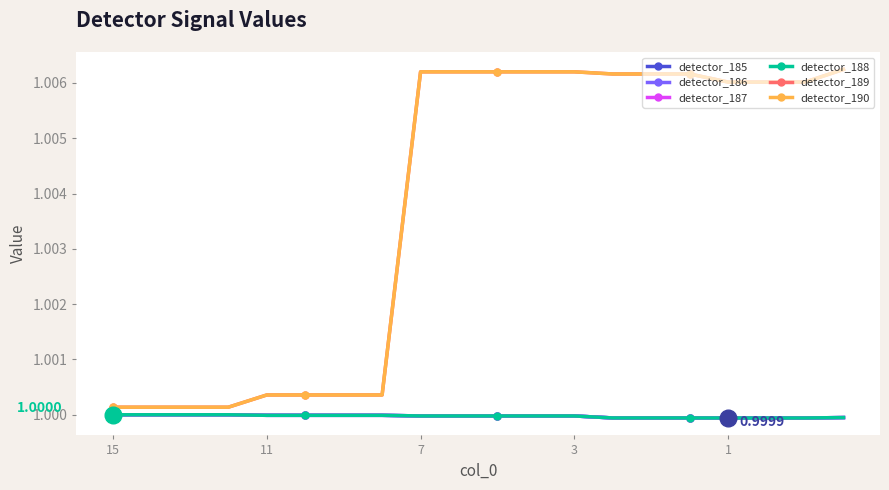

What is the lowest value of the detector_189 series?

1.0